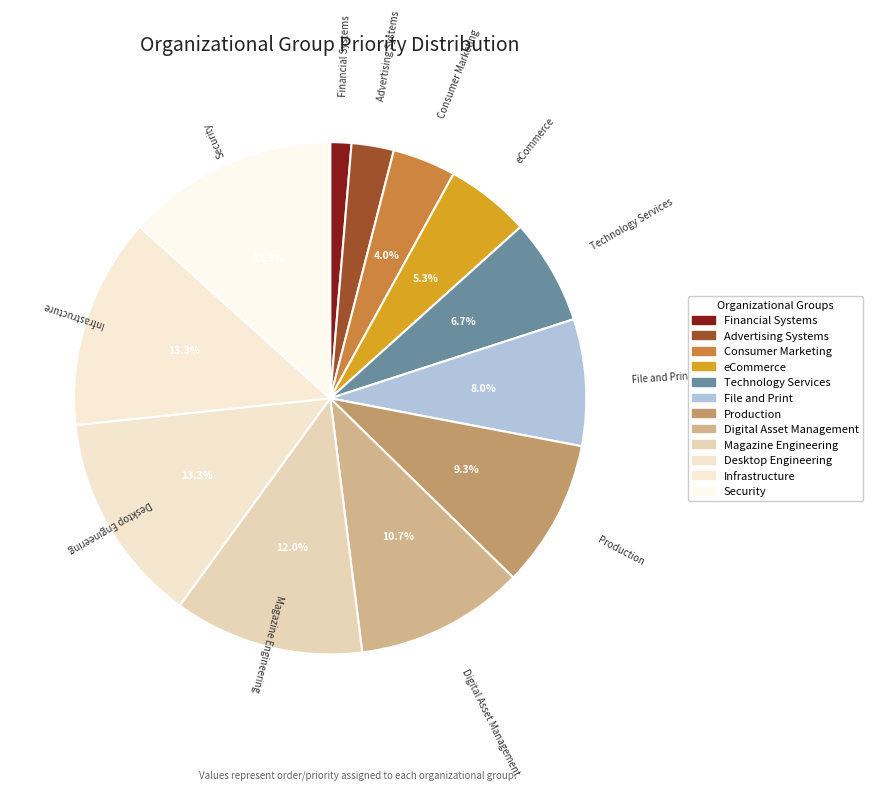

Is it true that Financial Systems is 1% of the pie?

True